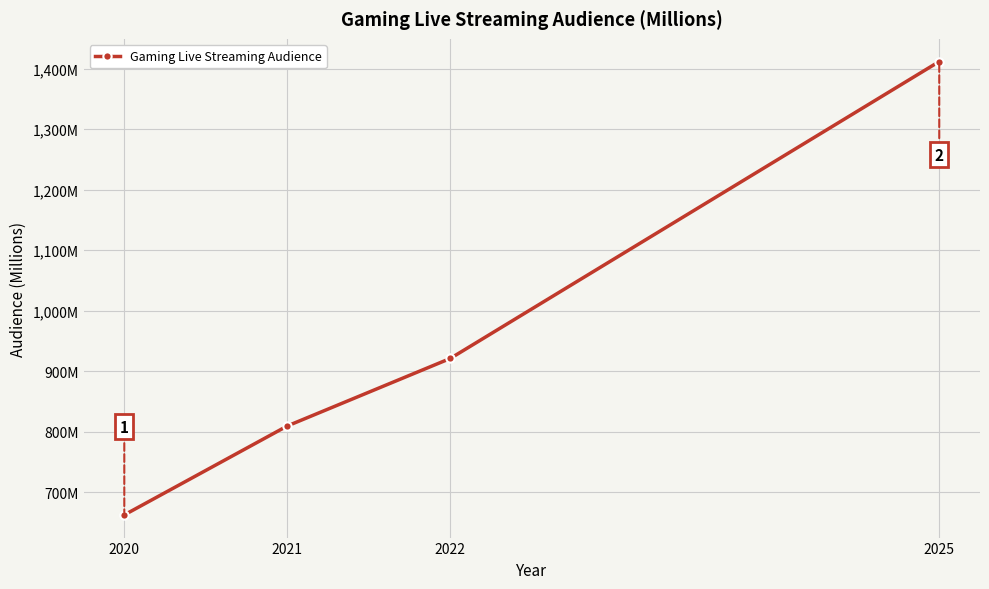

Between 2022 and 2021, which is larger?

2022